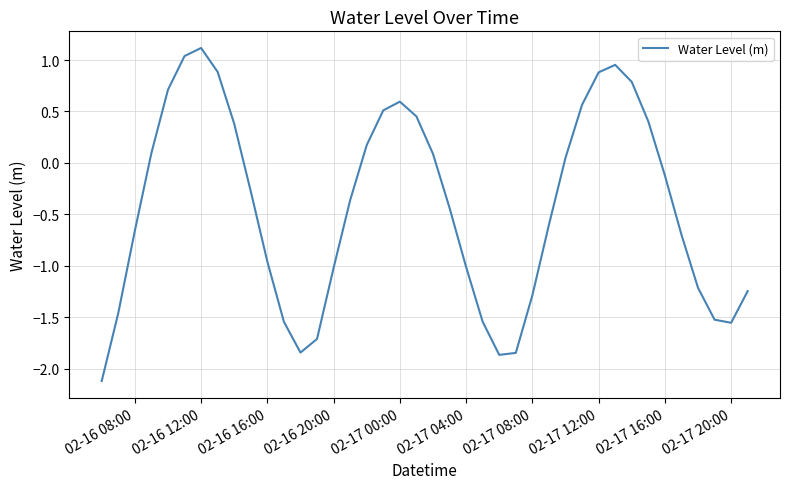

What is the difference between the maximum and minimum values?

3.2